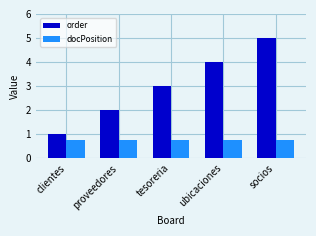

Rank the series by their average value, from highest to lowest.

order, docPosition